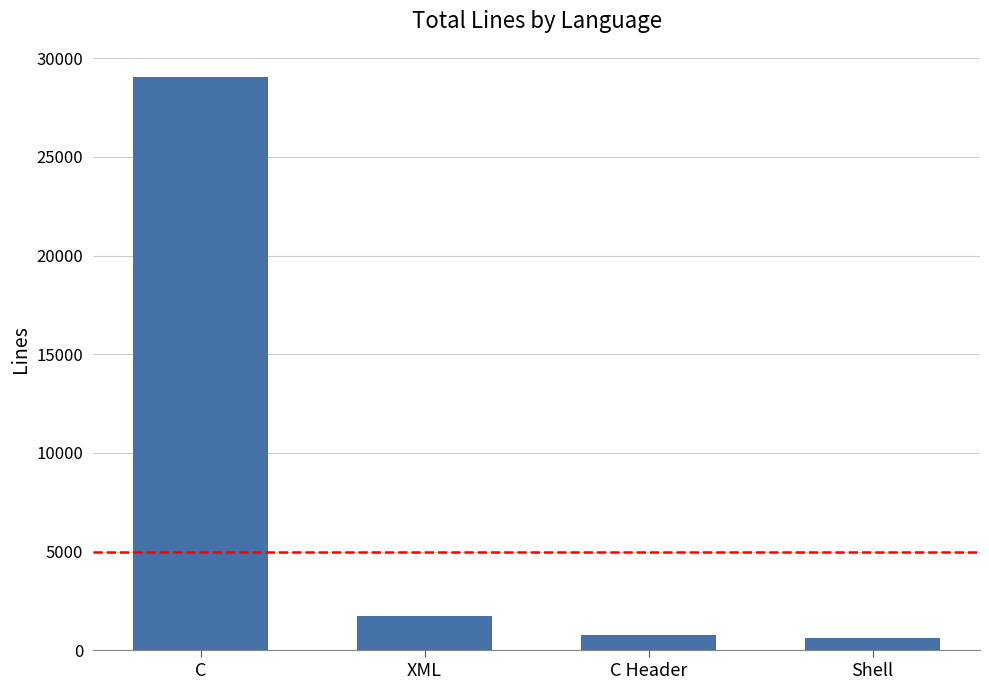

What is the change in value from C to C Header?

-28244